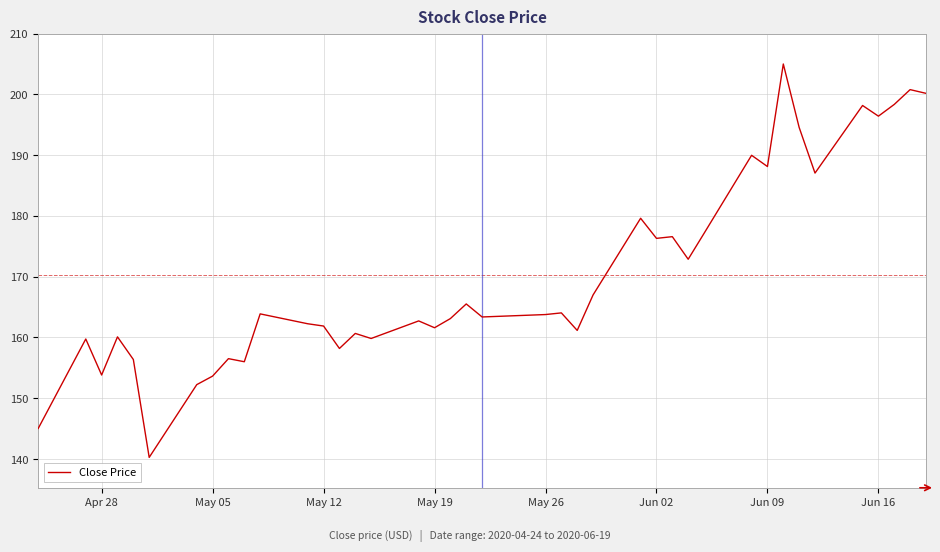

What is the minimum value shown in the chart?

140.3